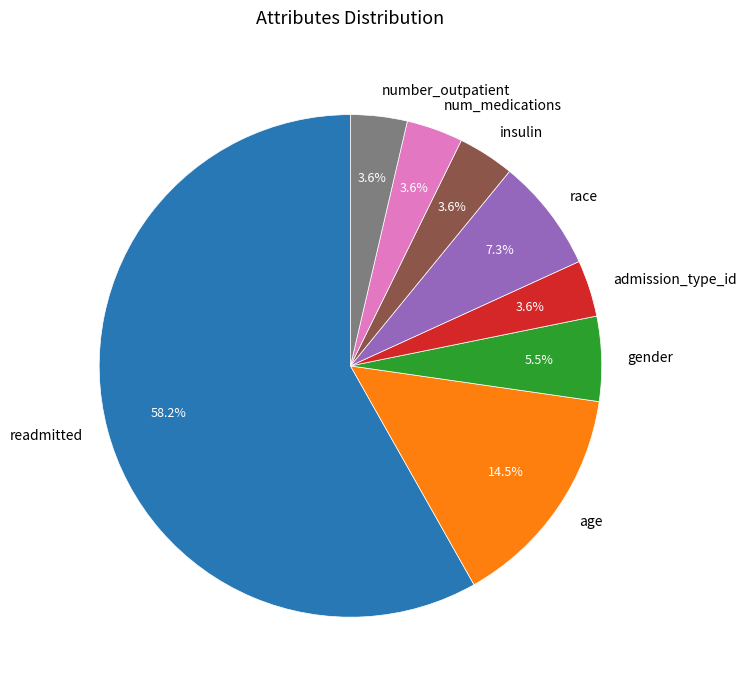

Is there any slice that represents more than half of the pie?

Yes